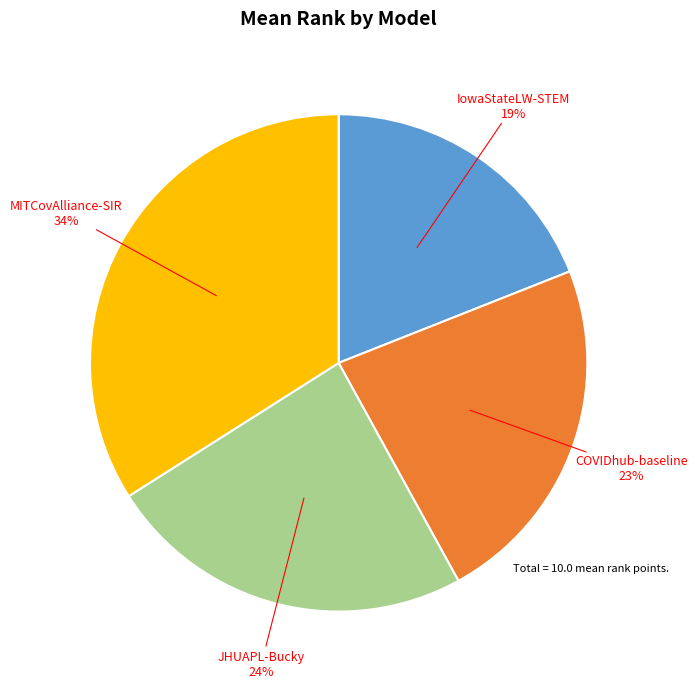

Does any single category account for the majority?

No